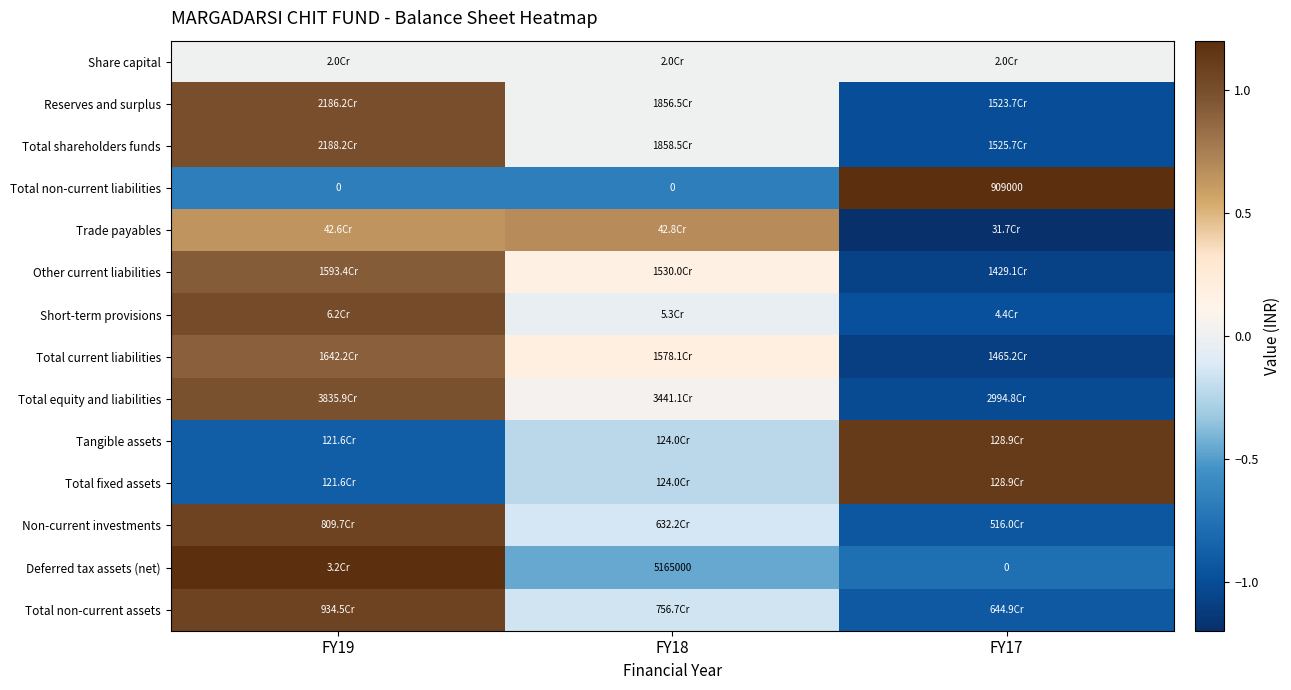

What is the spread (max minus min) of values at FY19?

2.1